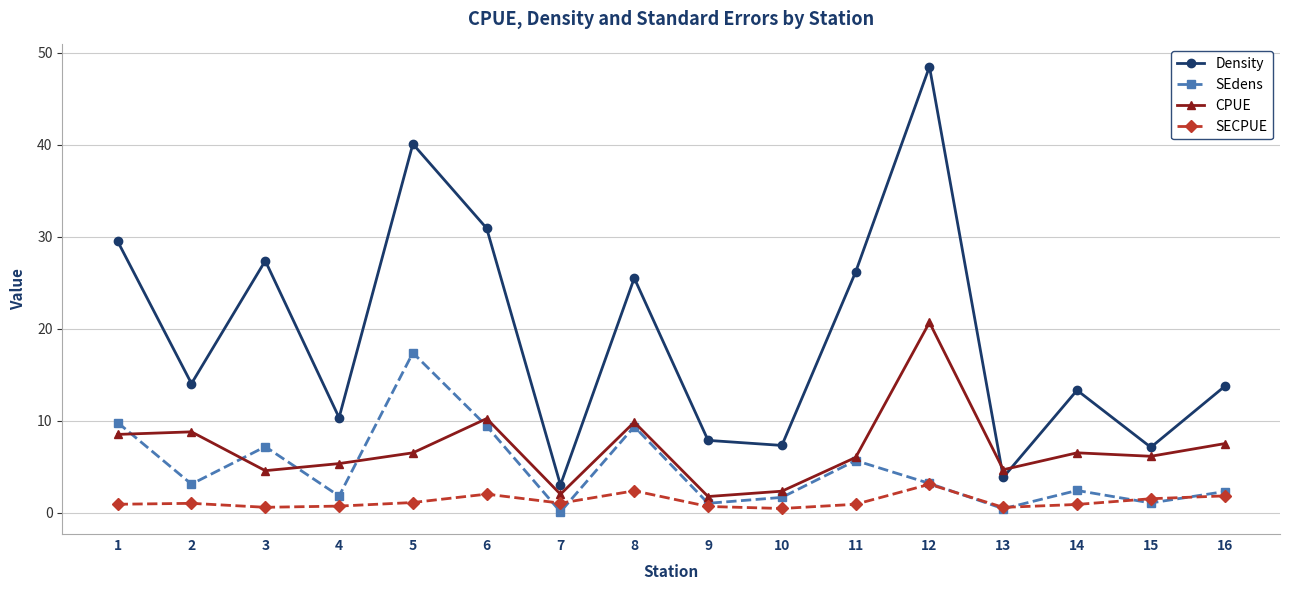

List the series in order of their peak value, lowest first.

SECPUE, SEdens, CPUE, Density